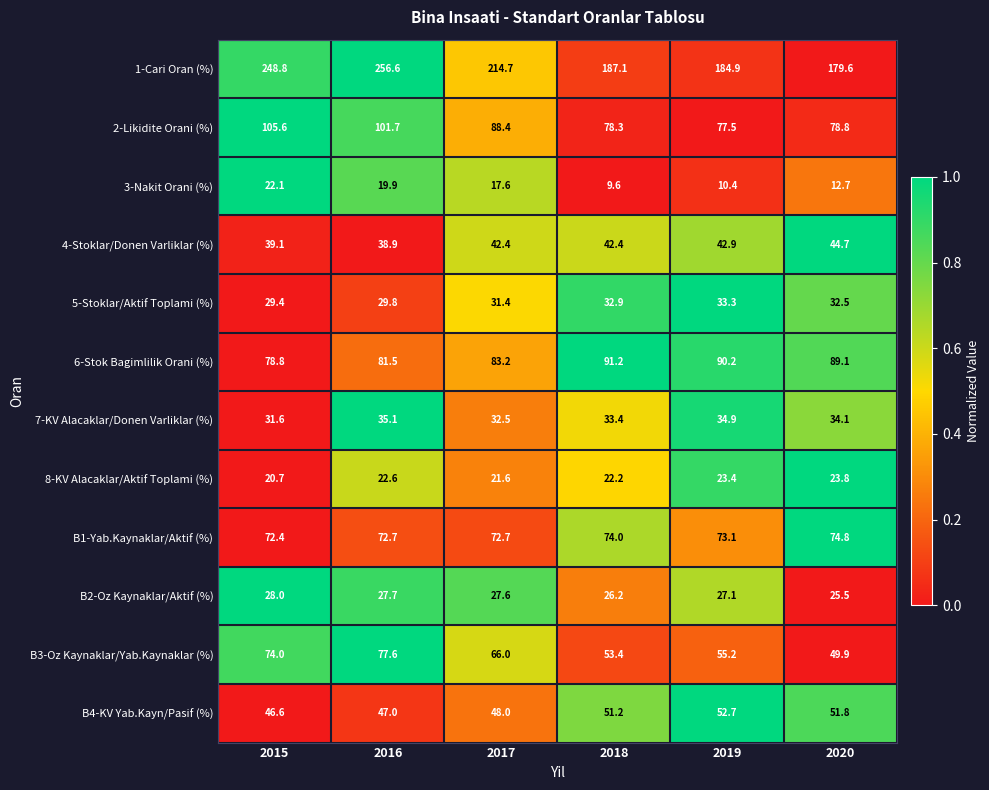

What value does the 6-Stok Bagimlilik Orani (%) series have at 2020?

89.1